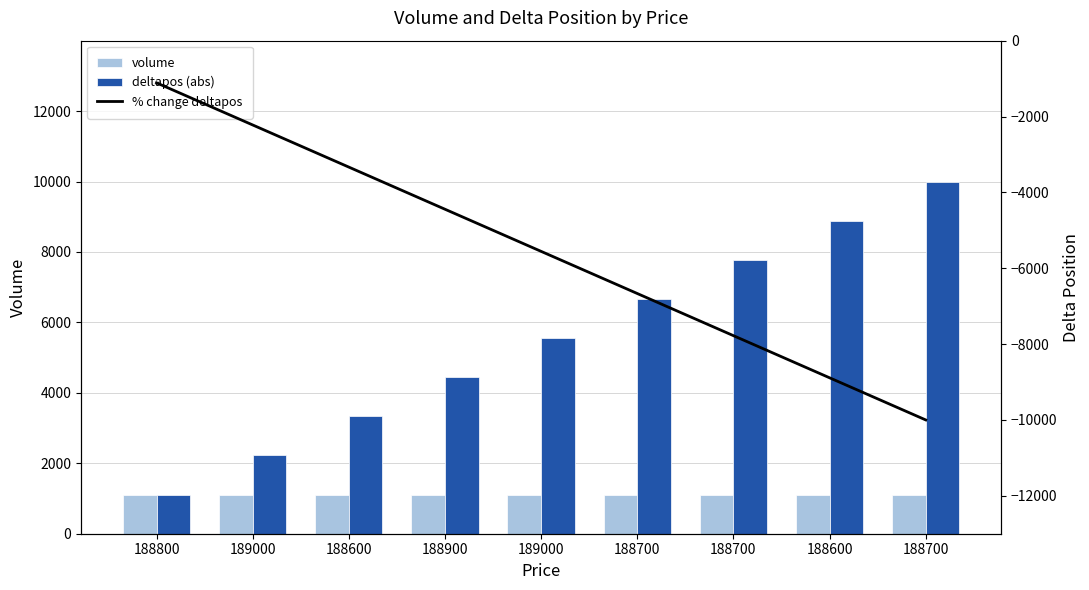

The % change deltapos series shows -1111 at 188800. True or false?

True